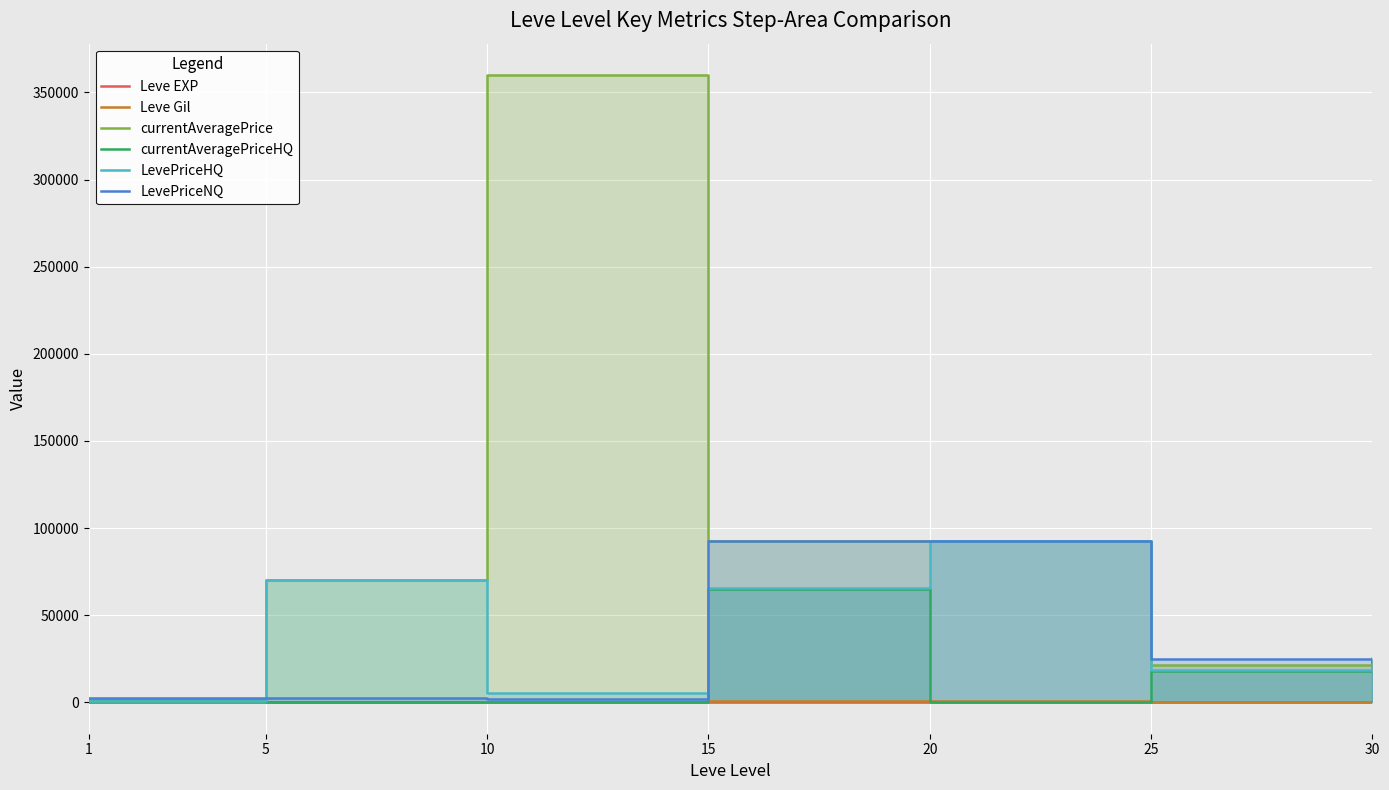

Which series changed the most between 5 and 25?

LevePriceHQ